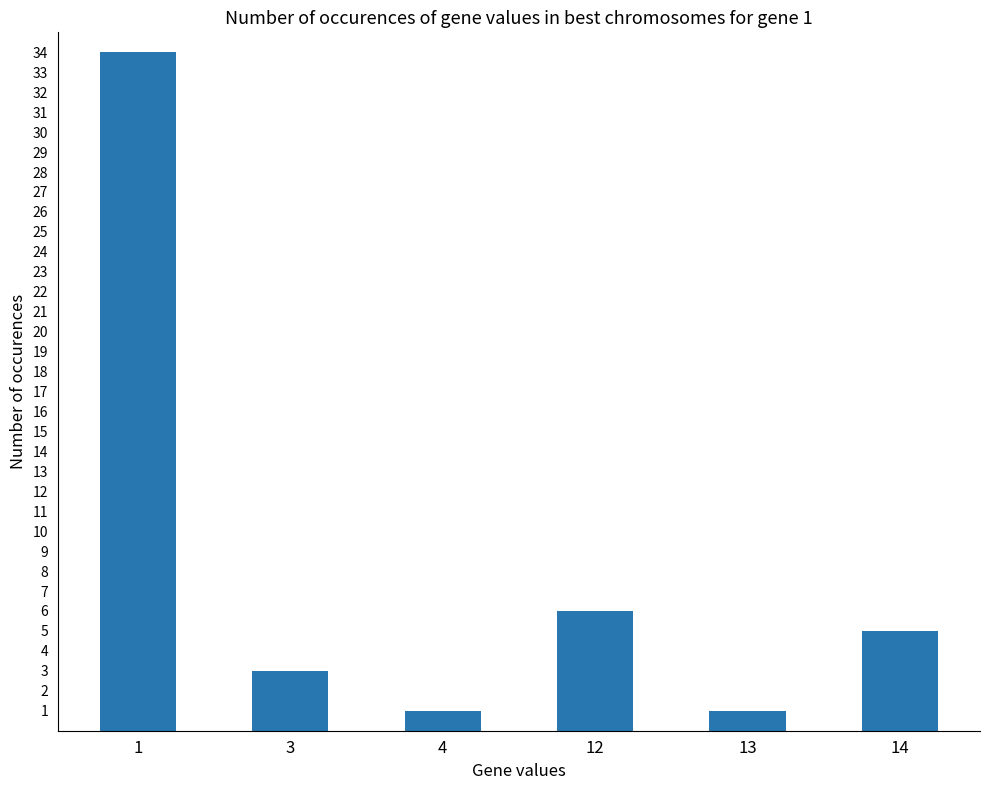

What is the value of the 2nd bar from the left?

3